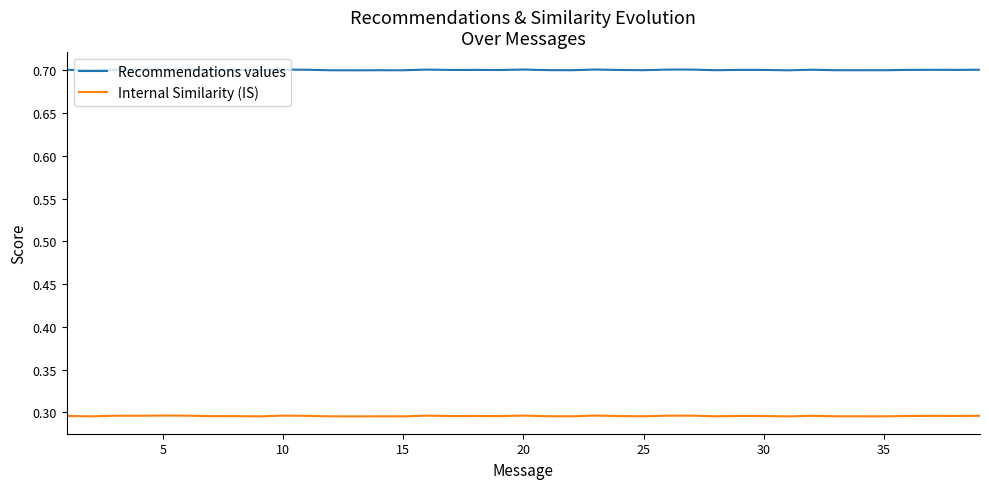

True or false: Recommendations values and Internal Similarity (IS) intersect in this chart.

False